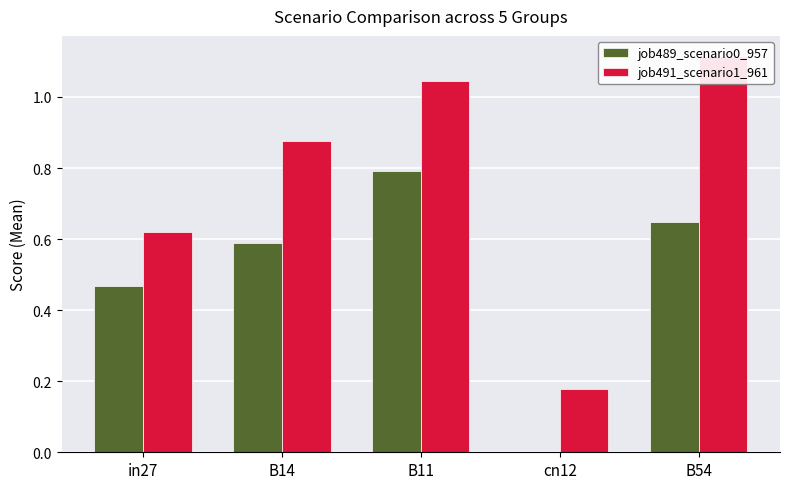

The value of job491_scenario1_961 at B11 is 0.4. True or false?

False